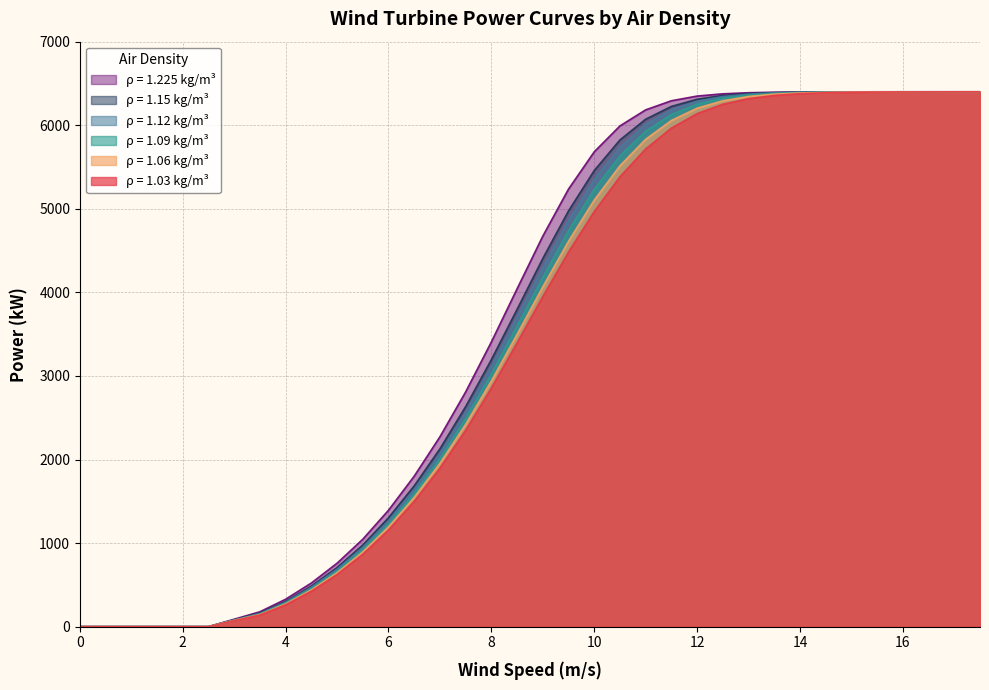

Reading right to left, list all the values displayed in this chart.

1.03: 17.5=6400	17=6400	16.5=6399	16=6399	15.5=6397	15=6394	14.5=6389	14=6378	13.5=6357	13=6318	12.5=6251	12=6139	11.5=5966	11=5717	10.5=5384	10=4968	9.5=4483	9=3950	8.5=3397	8=2855	7.5=2350	7=1897	6.5=1500	6=1157	5.5=866	5=624	4.5=424	4=261	3.5=139	3=72	2.5=0	2=0	1.5=0	1=0	0.5=0	0=0
1.06: 17.5=6400	17=6400	16.5=6400	16=6399	15.5=6398	15=6397	14.5=6393	14=6386	13.5=6372	13=6344	12.5=6293	12=6204	11.5=6057	11=5832	10.5=5515	10=5104	9.5=4612	9=4066	8.5=3498	8=2940	7.5=2421	7=1955	6.5=1547	6=1194	5.5=894	5=645	4.5=439	4=272	3.5=145	3=75	2.5=0	2=0	1.5=0	1=0	0.5=0	0=0
1.09: 17.5=6400	17=6400	16.5=6400	16=6400	15.5=6399	15=6398	14.5=6396	14=6391	13.5=6381	13=6361	12.5=6323	12=6252	11.5=6129	11=5929	10.5=5633	10=5232	9.5=4738	9=4181	8.5=3598	8=3025	7.5=2491	7=2012	6.5=1593	6=1230	5.5=921	5=665	4.5=454	4=282	3.5=151	3=77	2.5=0	2=0	1.5=0	1=0	0.5=0	0=0
1.12: 17.5=6400	17=6400	16.5=6400	16=6400	15.5=6399	15=6399	14.5=6397	14=6394	13.5=6387	13=6372	12.5=6343	12=6286	11.5=6183	11=6008	10.5=5736	10=5350	9.5=4859	9=4294	8.5=3698	8=3110	7.5=2562	7=2070	6.5=1639	6=1266	5.5=949	5=686	4.5=470	4=292	3.5=157	3=80	2.5=0	2=0	1.5=0	1=0	0.5=0	0=0
1.15: 17.5=6400	17=6400	16.5=6400	16=6400	15.5=6400	15=6399	14.5=6398	14=6396	13.5=6390	13=6379	12.5=6357	12=6311	11.5=6225	11=6072	10.5=5824	10=5458	9.5=4975	9=4406	8.5=3797	8=3195	7.5=2633	7=2128	6.5=1685	6=1303	5.5=977	5=707	4.5=485	4=302	3.5=163	3=82	2.5=0	2=0	1.5=0	1=0	0.5=0	0=0
1.225: 17.5=6400	17=6400	16.5=6400	16=6400	15.5=6400	15=6400	14.5=6399	14=6398	13.5=6395	13=6389	12.5=6376	12=6349	11.5=6293	11=6184	10.5=5992	10=5682	9.5=5236	9=4673	8.5=4043	8=3407	7.5=2809	7=2272	6.5=1801	6=1393	5.5=1046	5=759	4.5=522	4=328	3.5=178	3=89	2.5=0	2=0	1.5=0	1=0	0.5=0	0=0